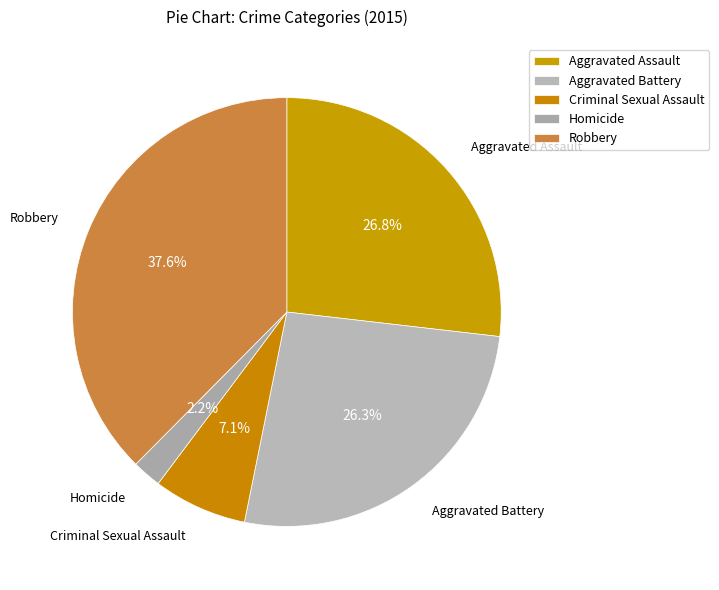

Which category has the biggest portion of the pie?

Robbery